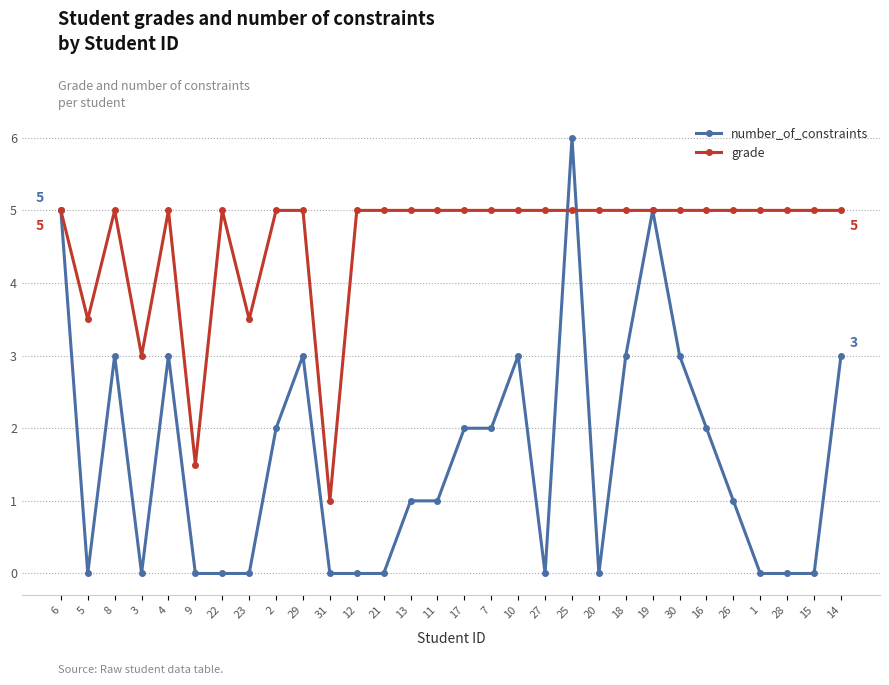

True or false: grade and number_of_constraints cross at least once.

True